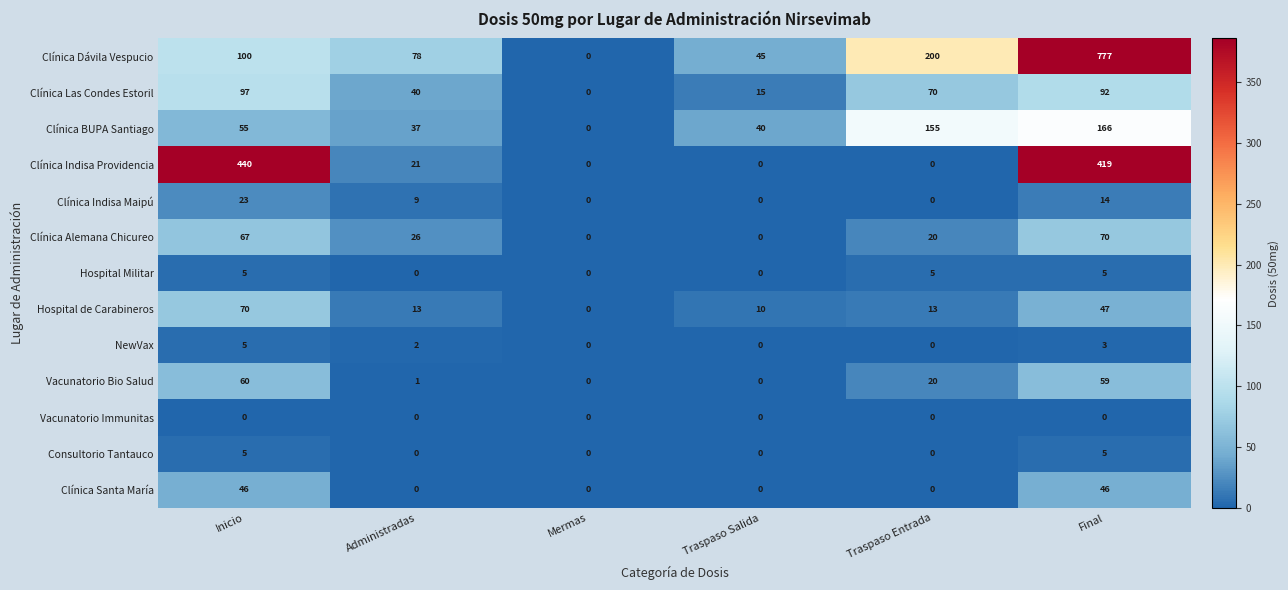

Which series has the widest spread of values?

Clínica Dávila Vespucio